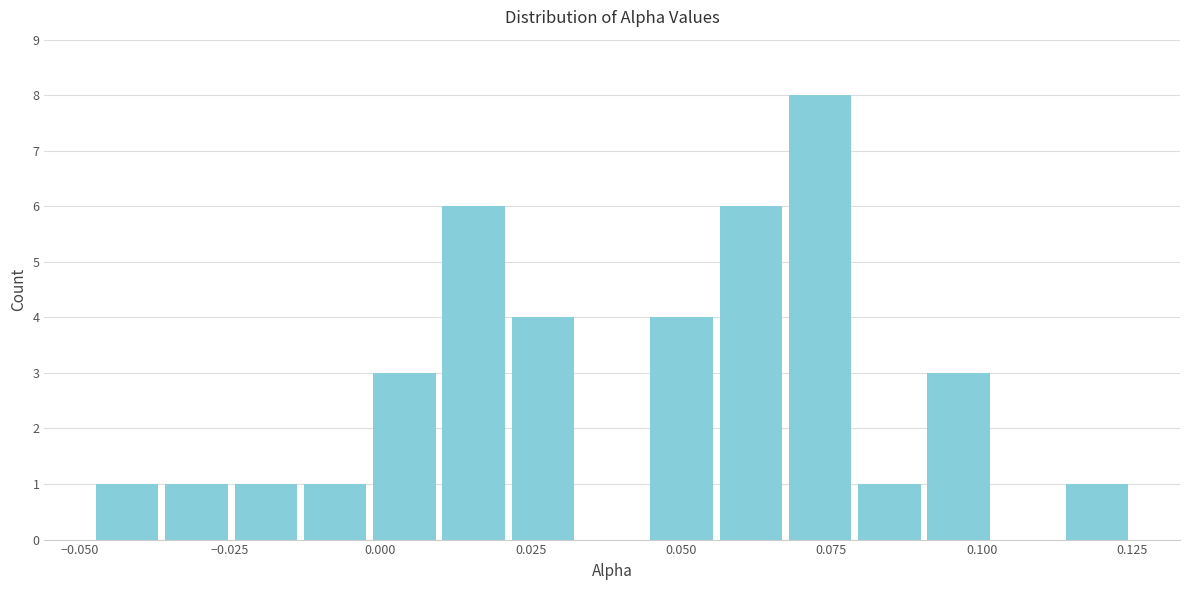

Read against the x-axis, roughly where is the centre of the tallest bar?

0.075